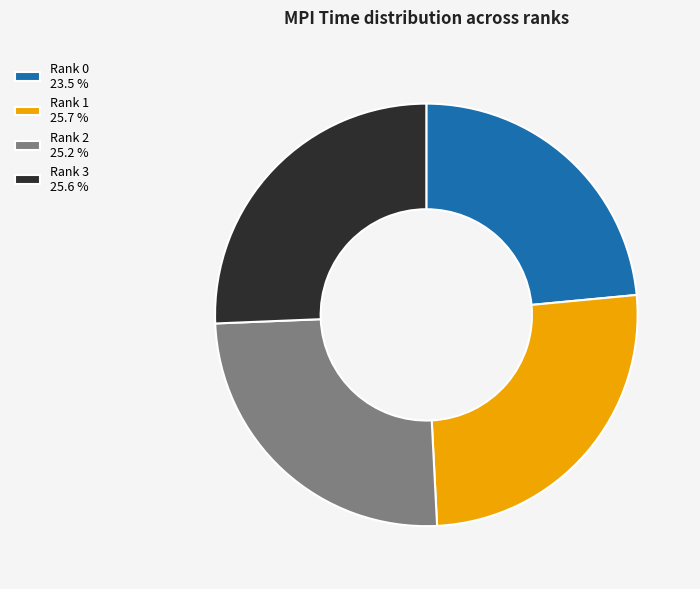

Does any single category account for the majority?

No